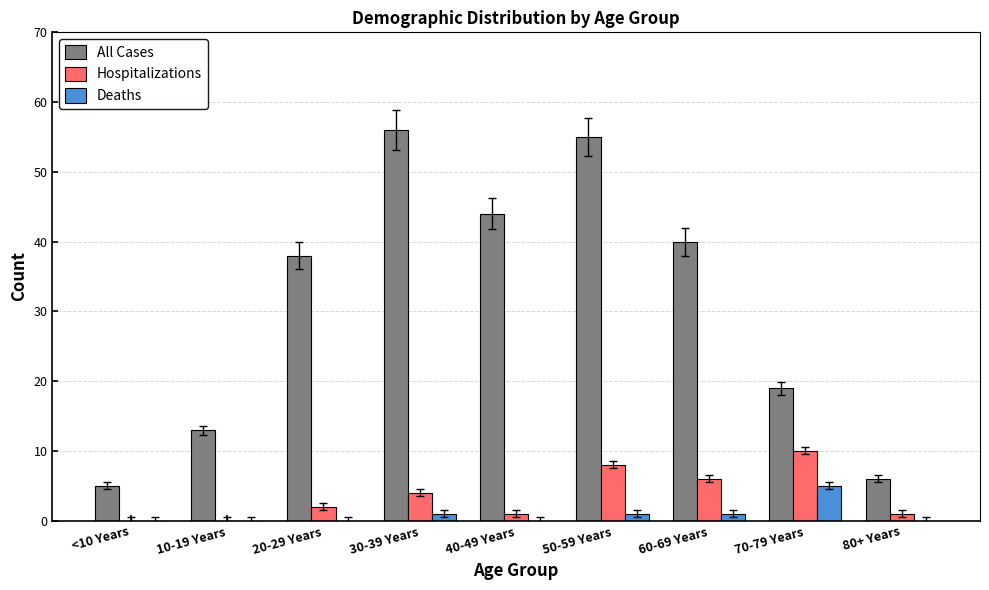

What is the highest value of the All Cases series?

56